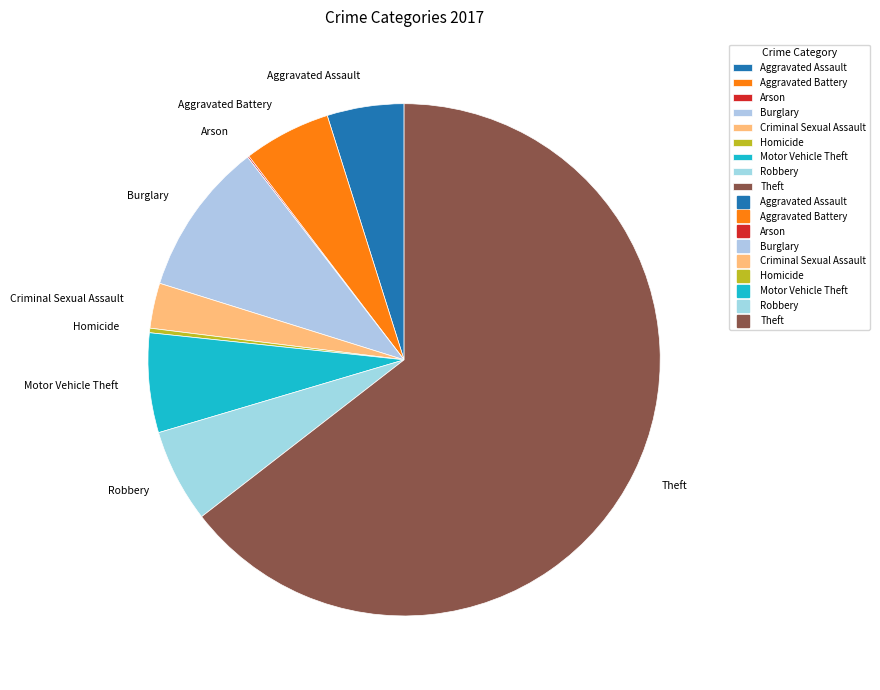

Do Motor Vehicle Theft and Homicide together represent more than half of the pie?

No